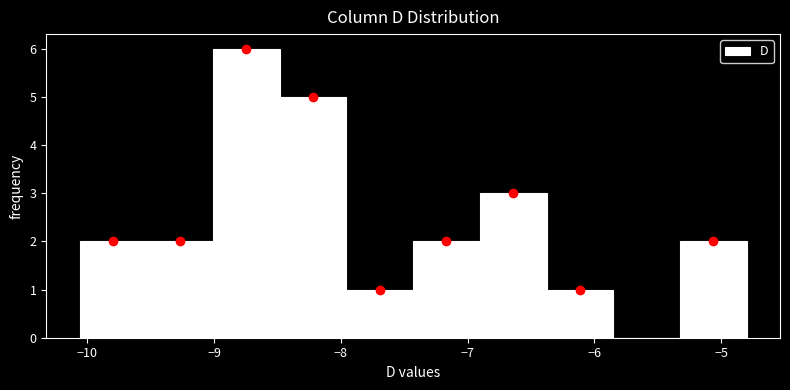

What is the height of the bar covering -5.3 to -4.8 on the x-axis? Neither the bar edges nor the heights are printed on the chart, so give them approximately, as read against the axes.

2